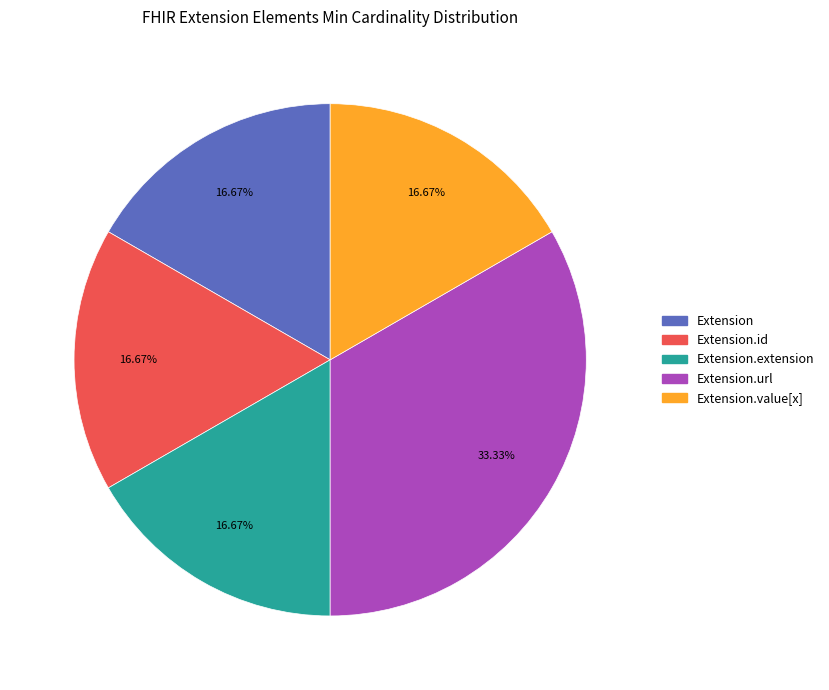

Is there a majority slice in this chart?

No